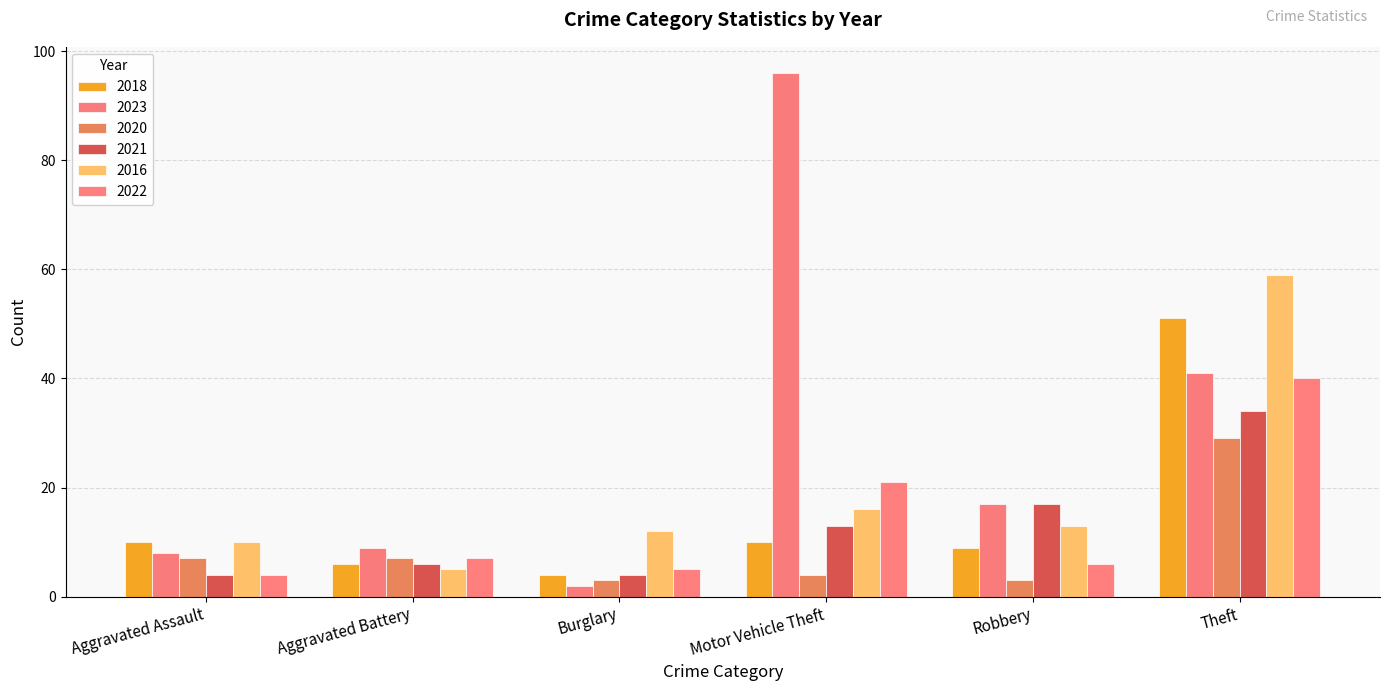

True or false: 2020 has a value of 7 at Aggravated Battery.

True